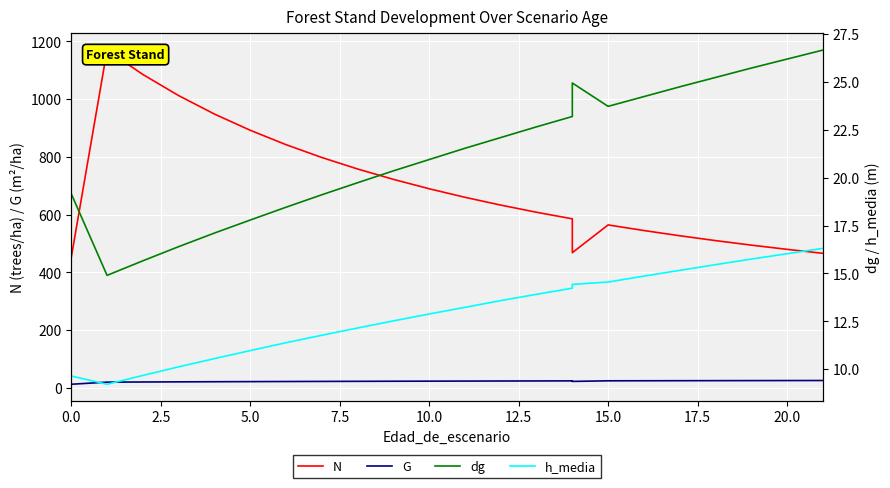

How many values in the G series exceed 21?

20